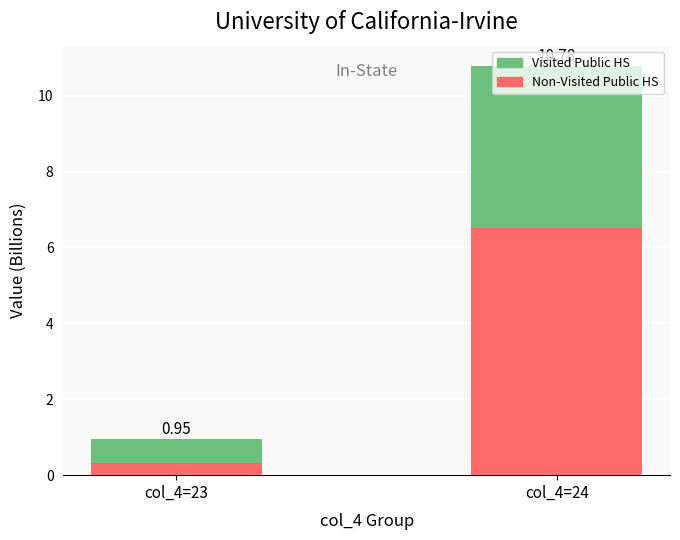

Are the bars grouped side by side (vs. stacked)?

No